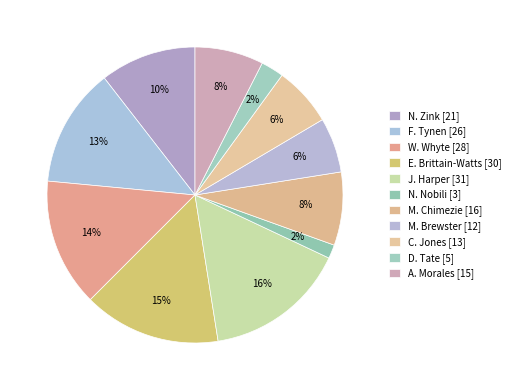

Which has a higher value, E. Brittain-Watts or C. Jones?

E. Brittain-Watts